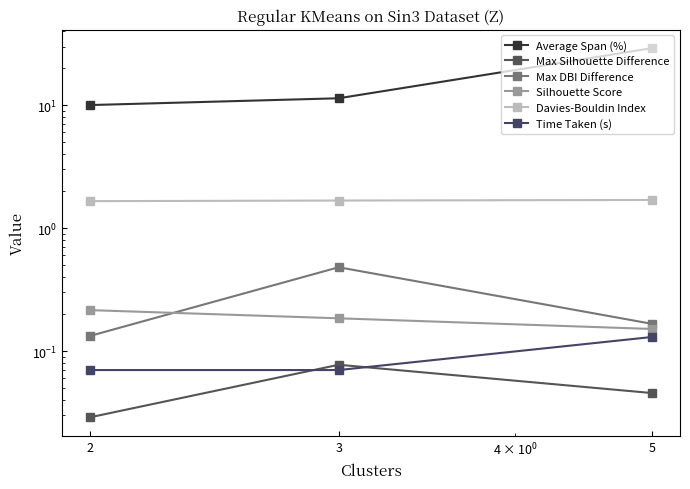

Is this an area chart (filled region under the line)?

No